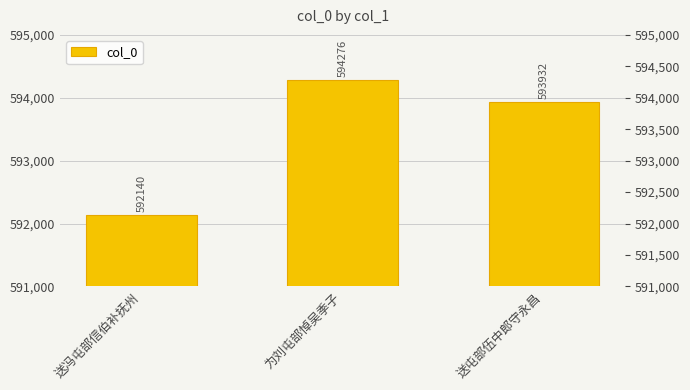

The value at 送屯部伍中郎守永昌 is 153760. True or false?

False